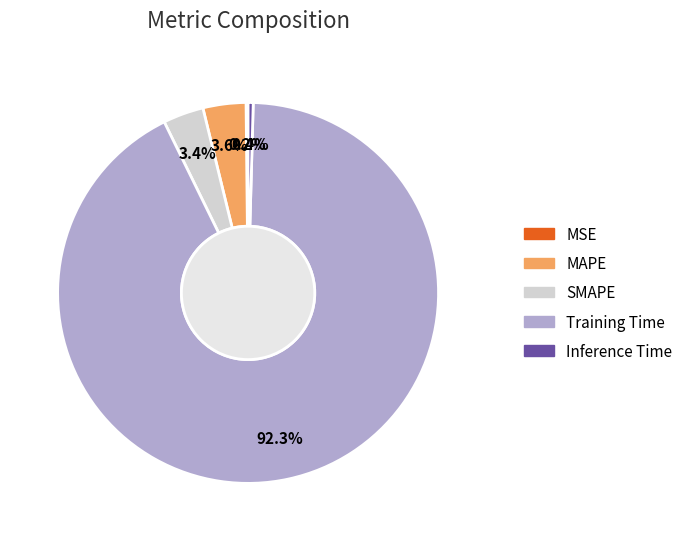

What portion of the pie excludes MAPE?

96.4%